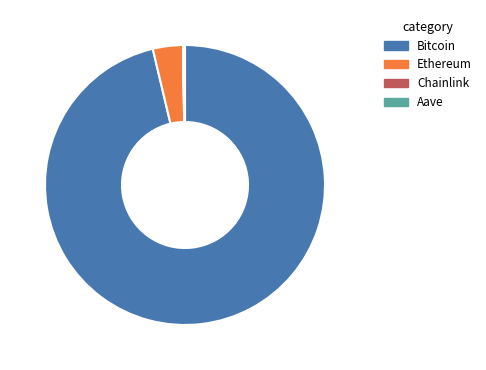

Which category has the biggest portion of the pie?

Bitcoin